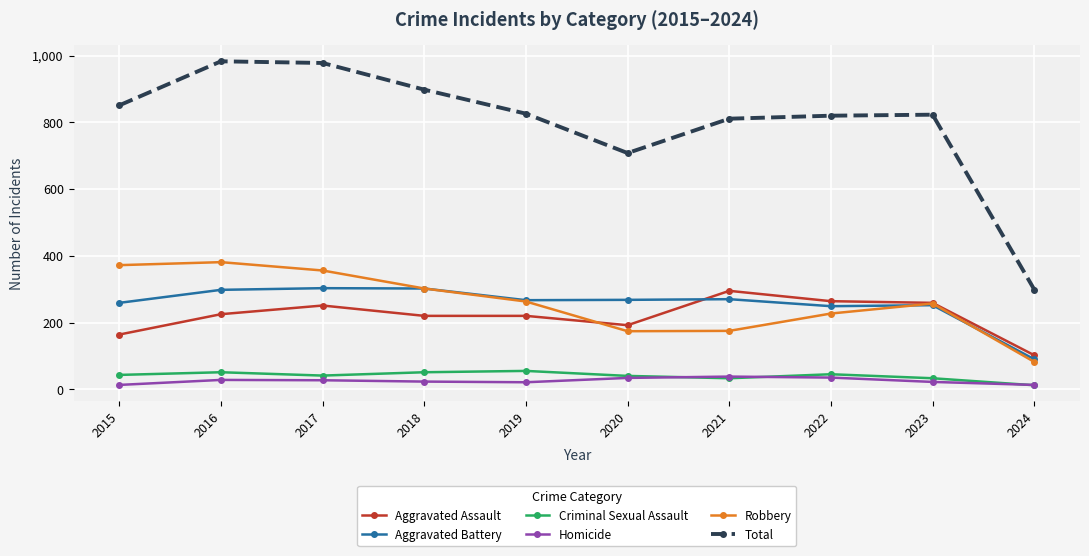

What is the value of the Robbery point at the 8th from the left?

227